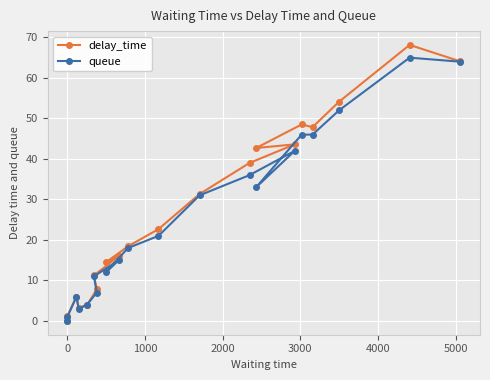

What is the value of the delay_time point at the 5th from the left?

3.9